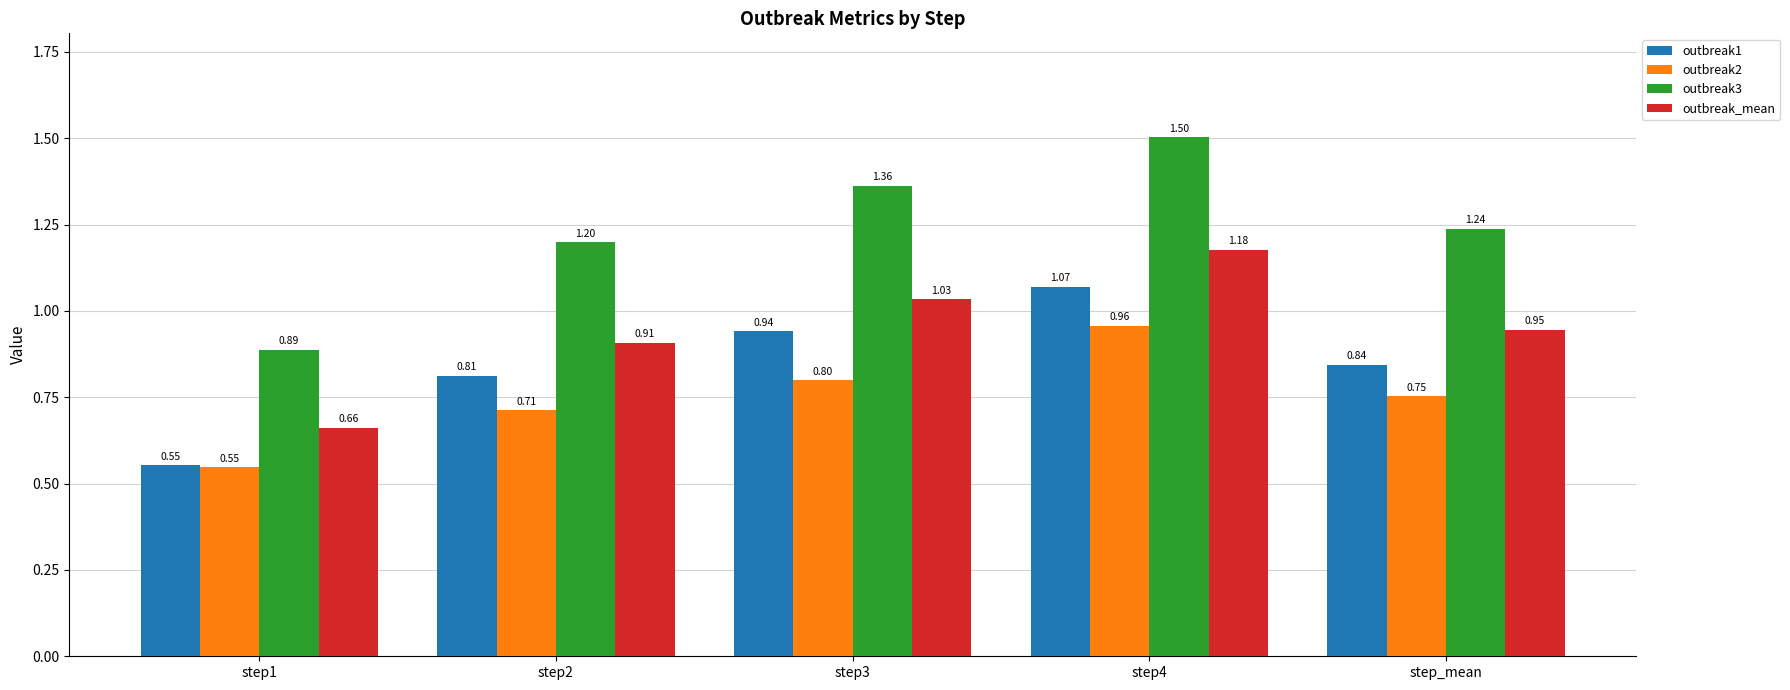

The value of outbreak3 at step3 is 1.9. True or false?

False